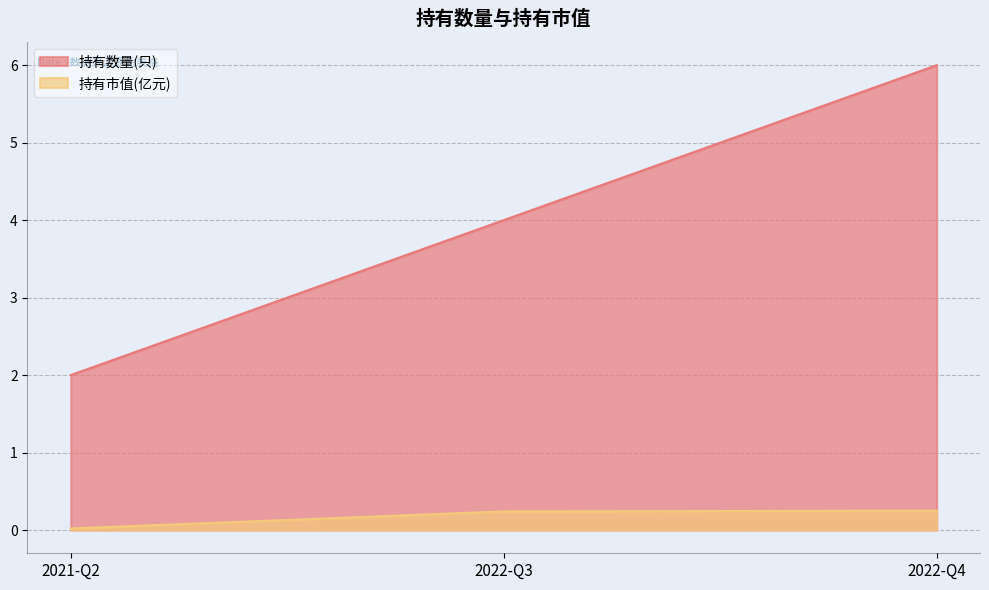

List the series in order of their peak value, lowest first.

持有市值(亿元), 持有数量(只)